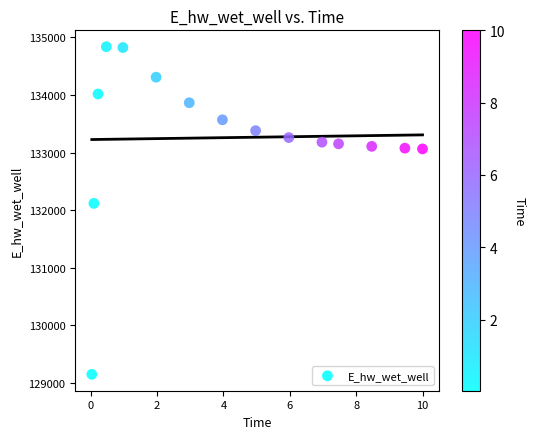

What is the range of Y values (max minus min)?

5688.9